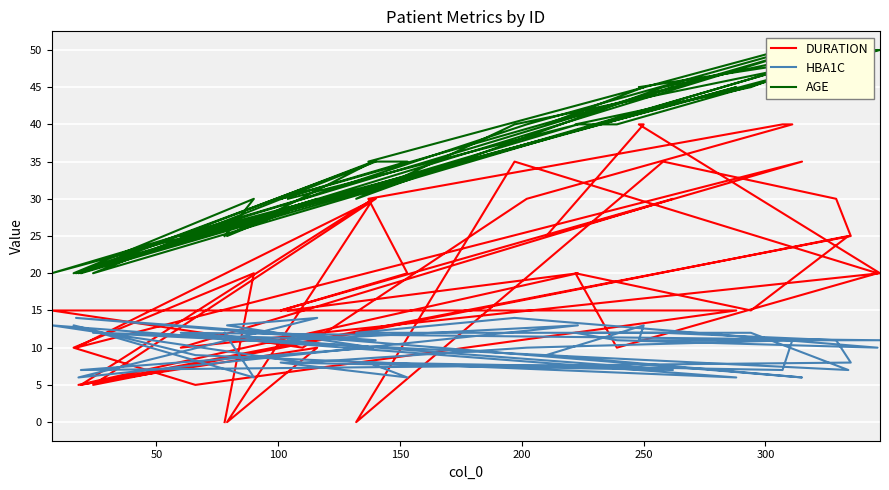

What are all the series names shown in the legend?

DURATION, HBA1C, AGE